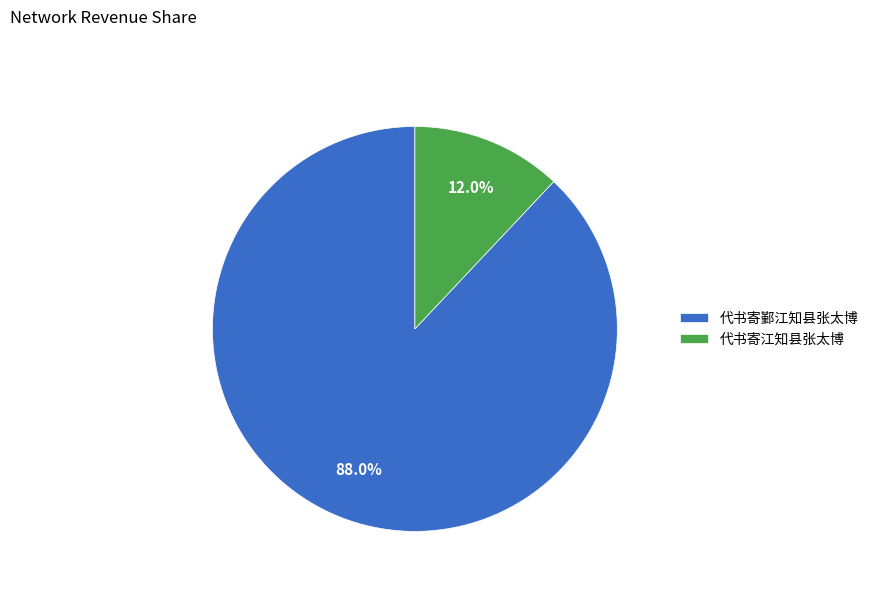

To the nearest percent, what is the combined percentage of 代书寄鄞江知县张太博 and 代书寄江知县张太博?

100%